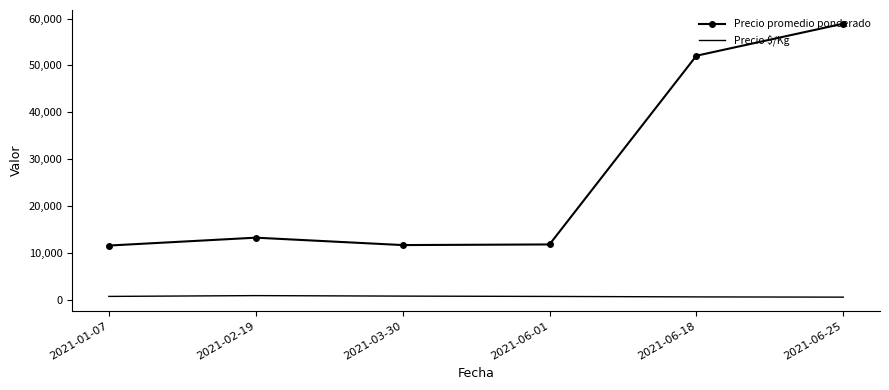

The Precio $/Kg series shows 777.7 at 2021-03-30. True or false?

True